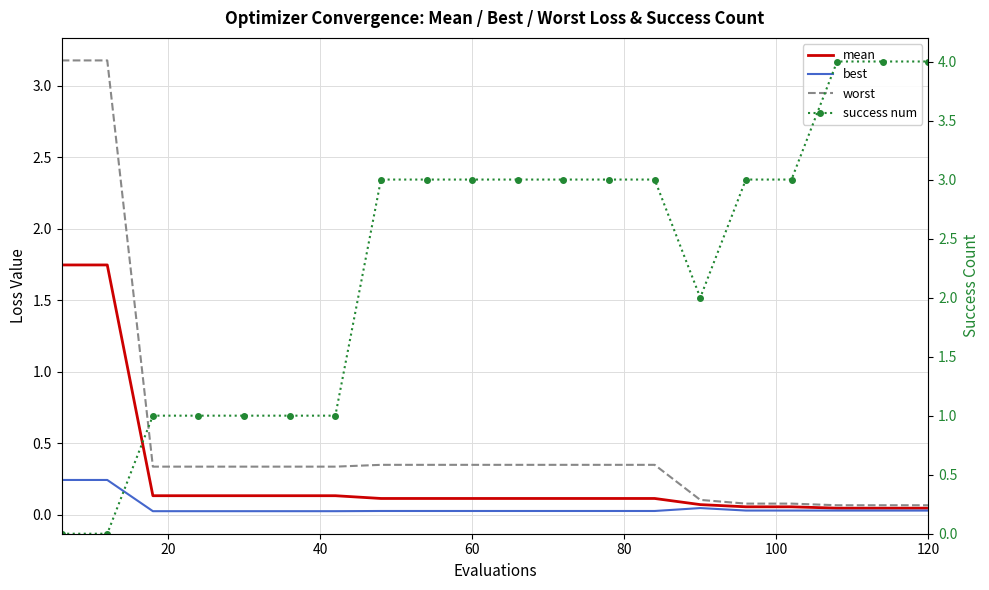

Rank the series by their maximum value, from highest to lowest.

success num, worst, mean, best